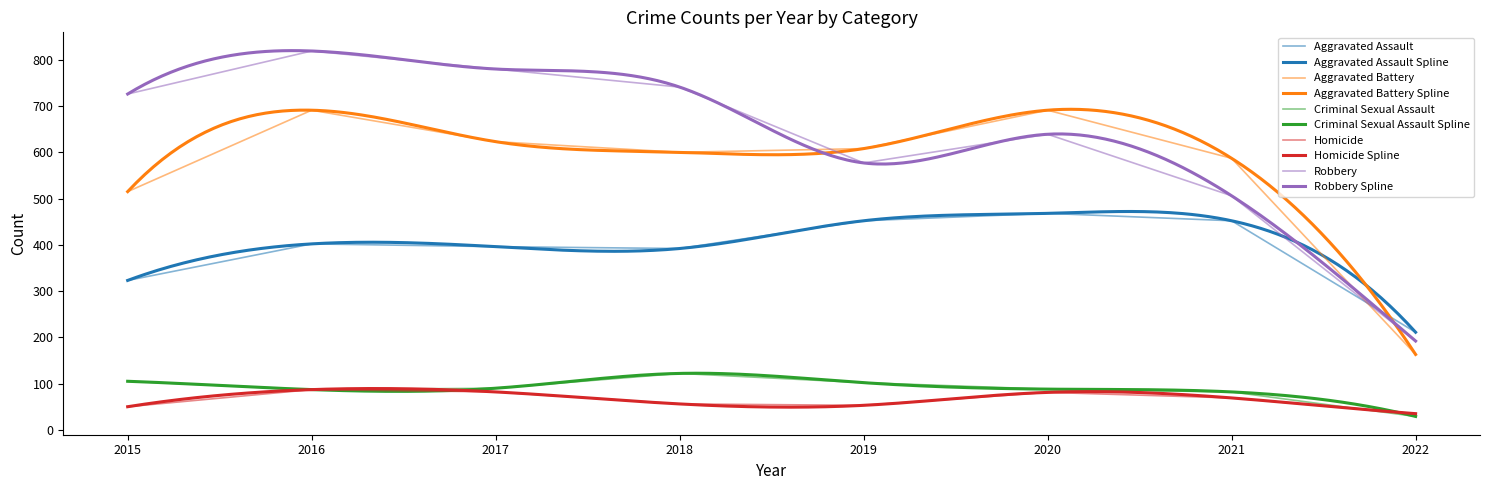

What is the sum of the Aggravated Assault values at 2015 and 2020?

791